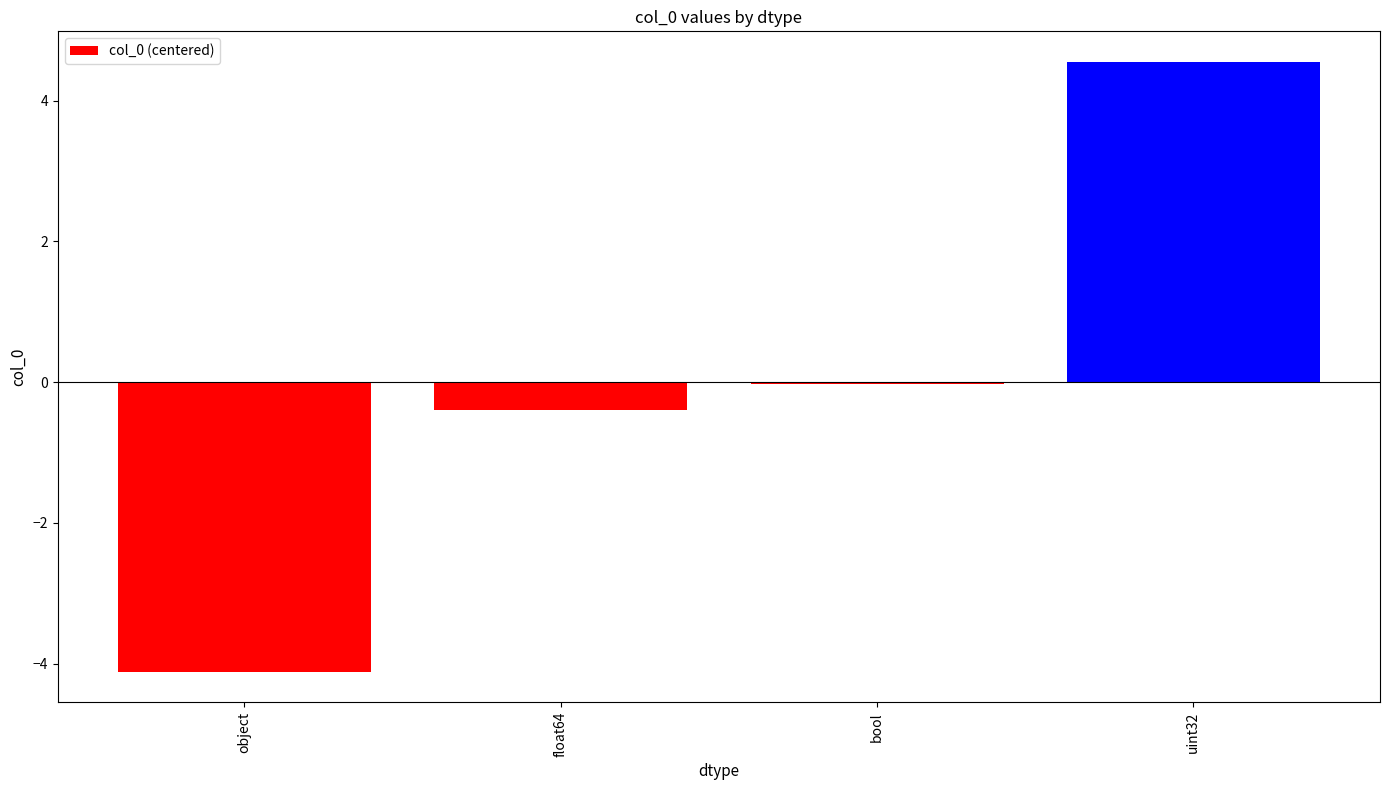

How many distinct data groups are displayed?

1